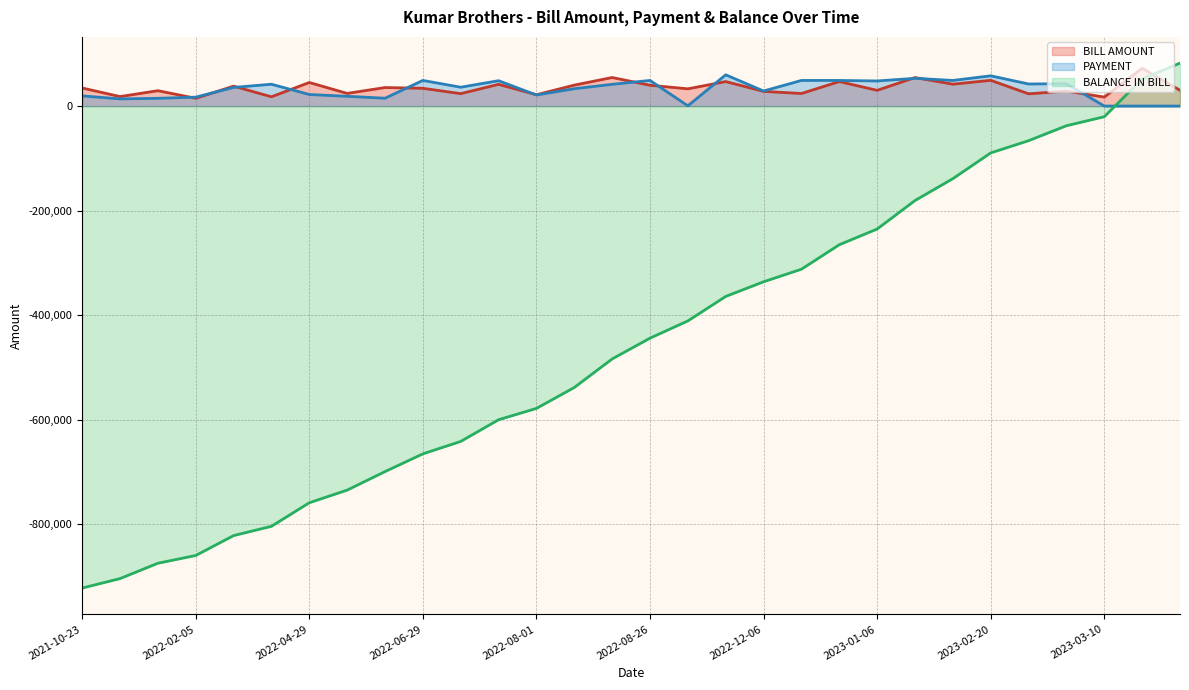

Does the chart display data point markers on the line(s)?

No